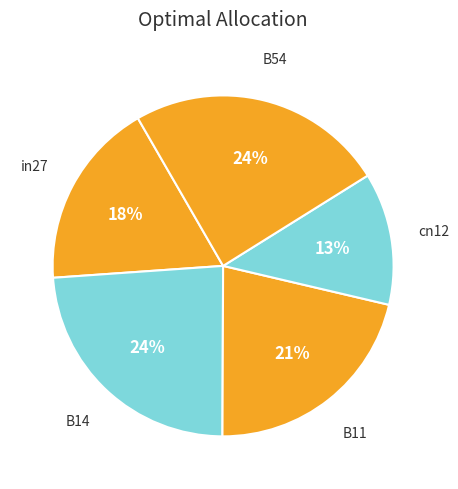

To the nearest percent, what portion does B14 represent?

24%